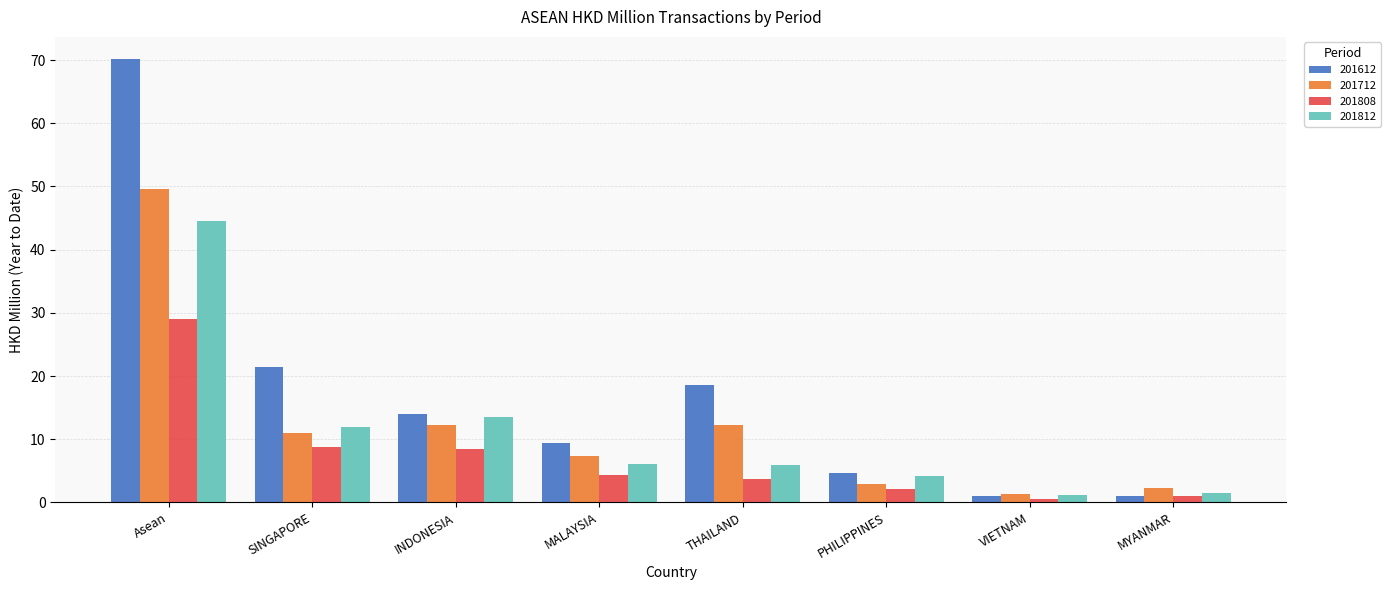

How many data points in 201612 are above 14?

4